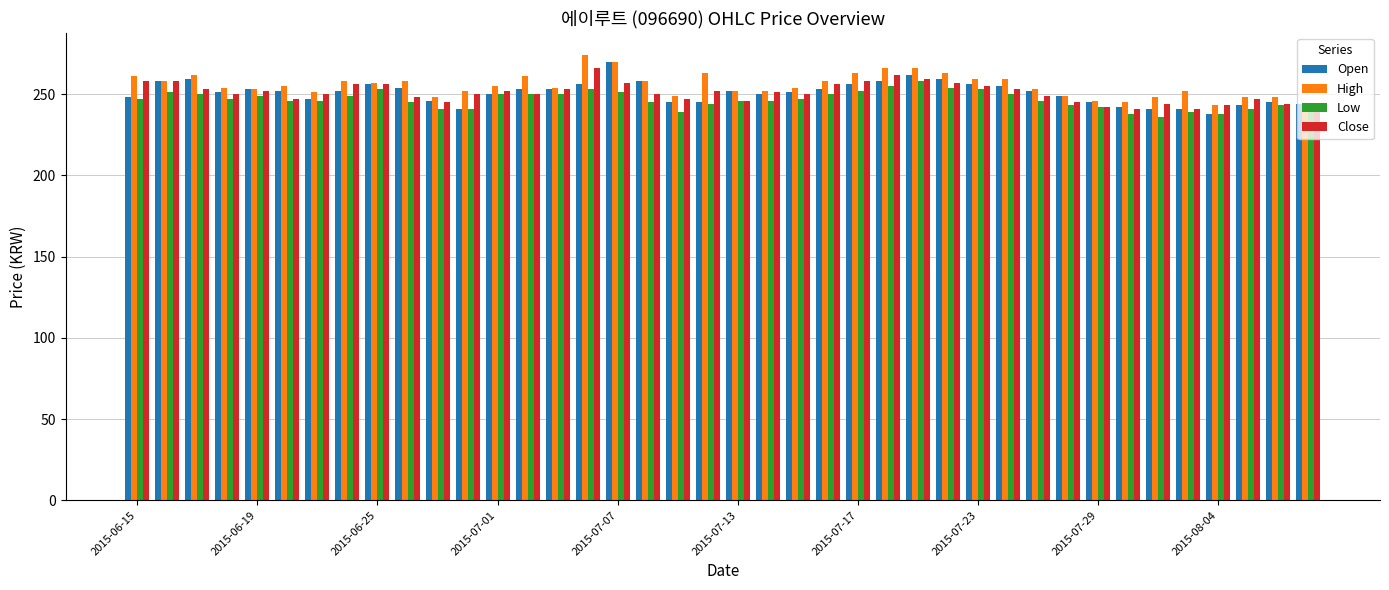

What is the difference between the maximum and minimum values in the Close series?

25